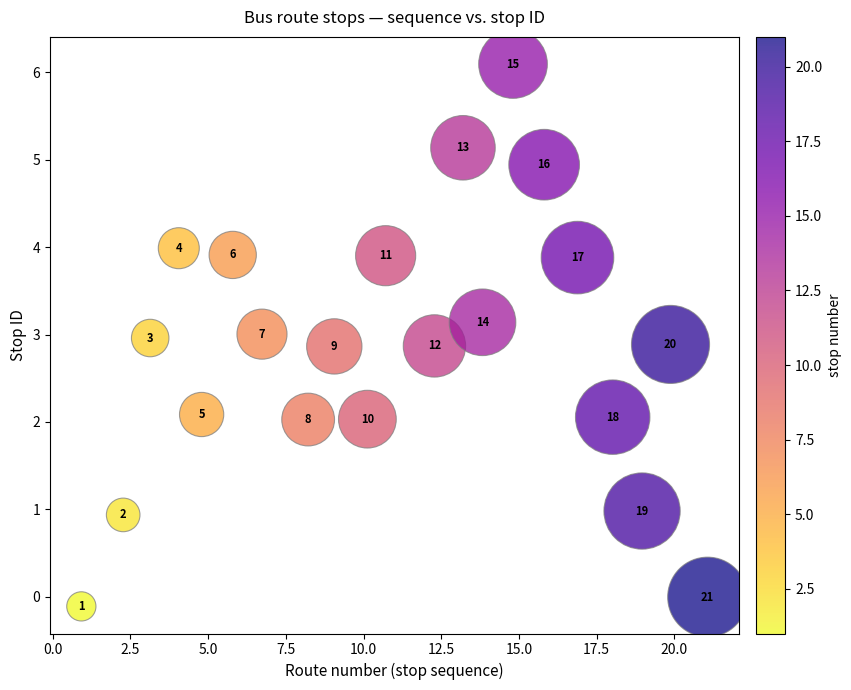

What Y value in the scatter plot is closest to 2?

2.0